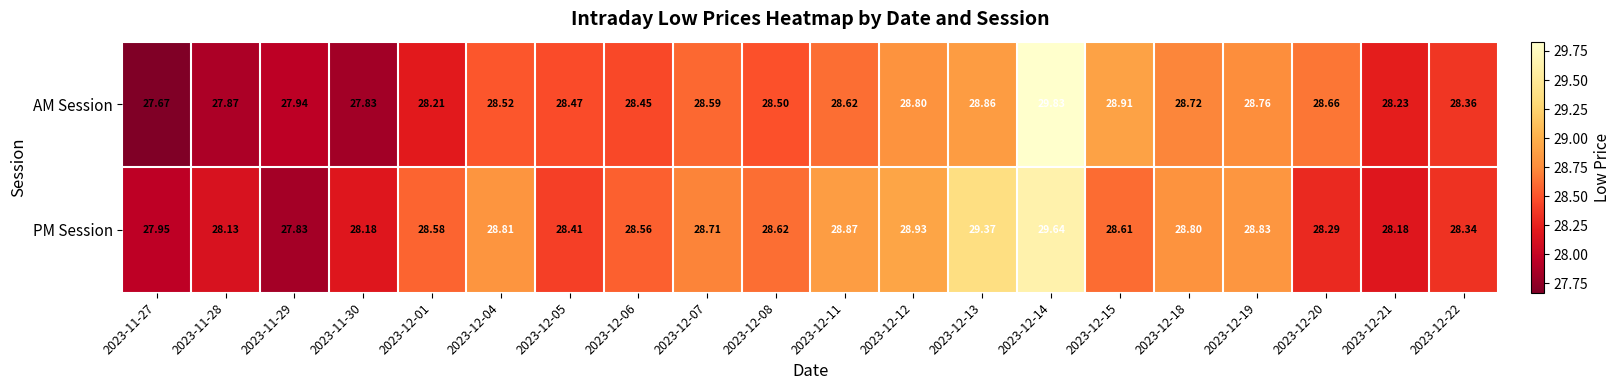

At how many categories does at least one series exceed 29?

2